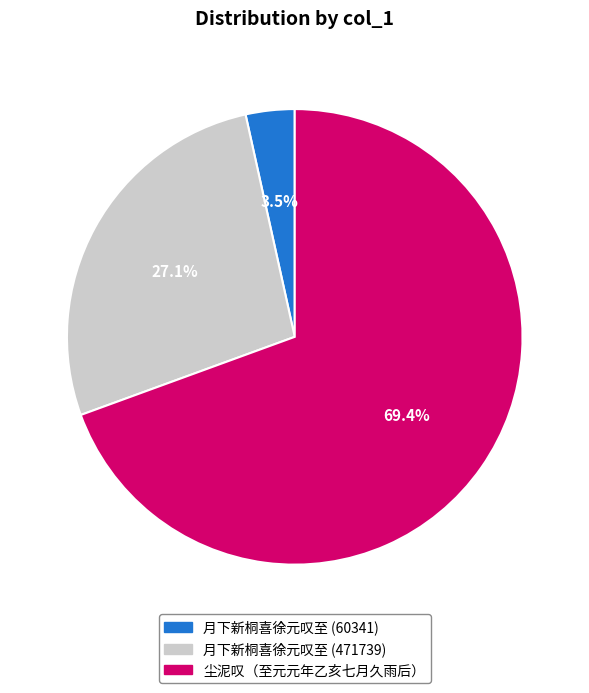

To the nearest percent, what is the difference between the largest and smallest slice percentages?

66%